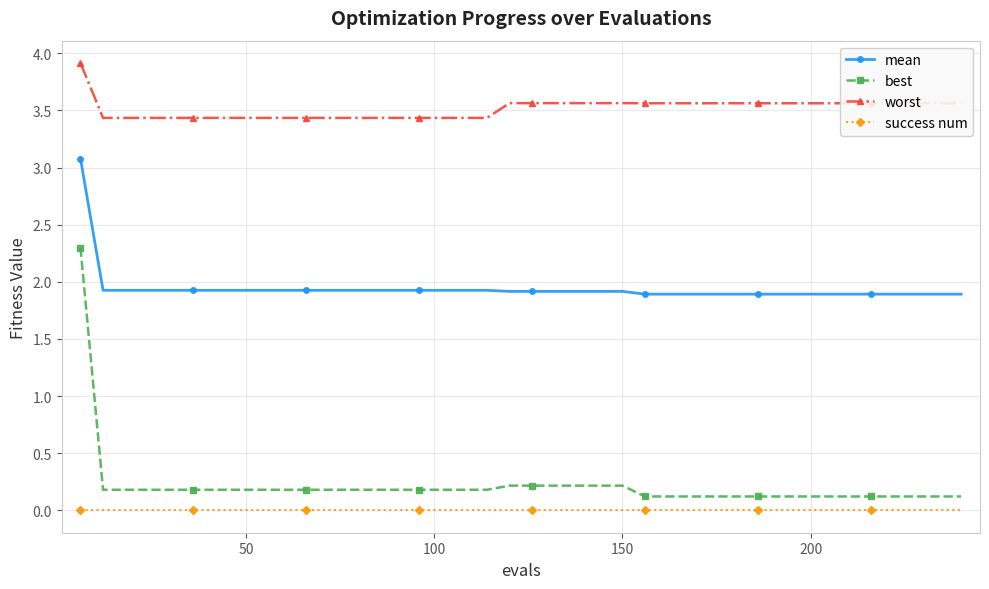

Which series has the largest total across all categories?

worst